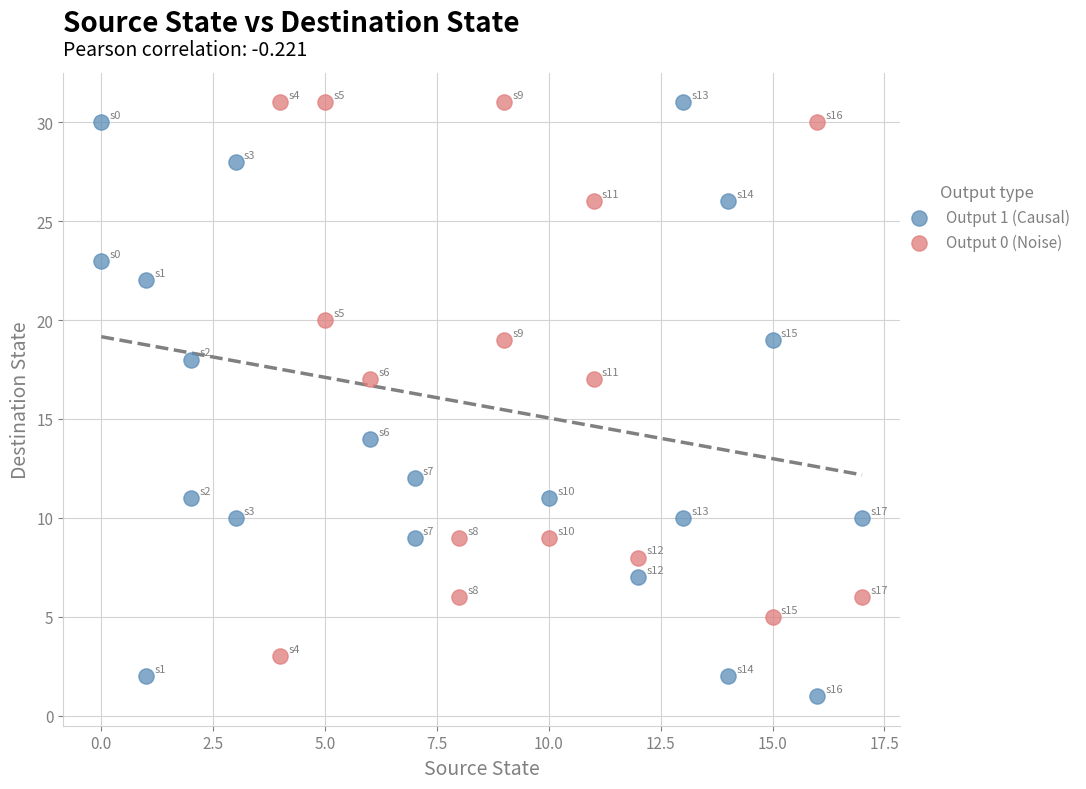

Which series reaches the minimum Y coordinate?

Output 1 (Causal)